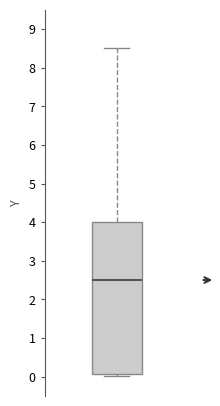

Transcribe this box plot: give where the median line is, the range the box spans, and where the two whiskers end, as read against the y-axis. The values are not printed on the chart, so give them approximately, as read against the axis.

median 2.5, box 0.1 to 4.0, whiskers 0.0 to 8.5